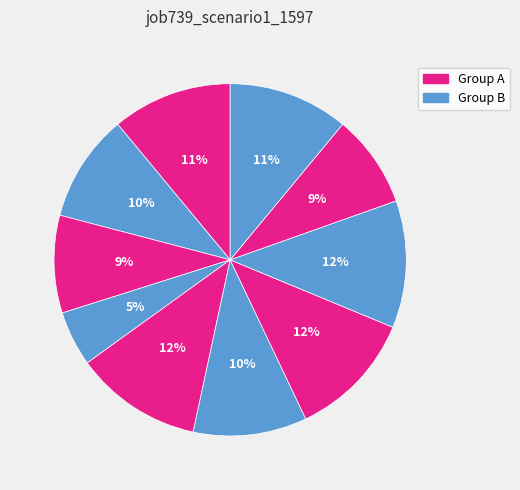

Count the number of slices in the pie.

10